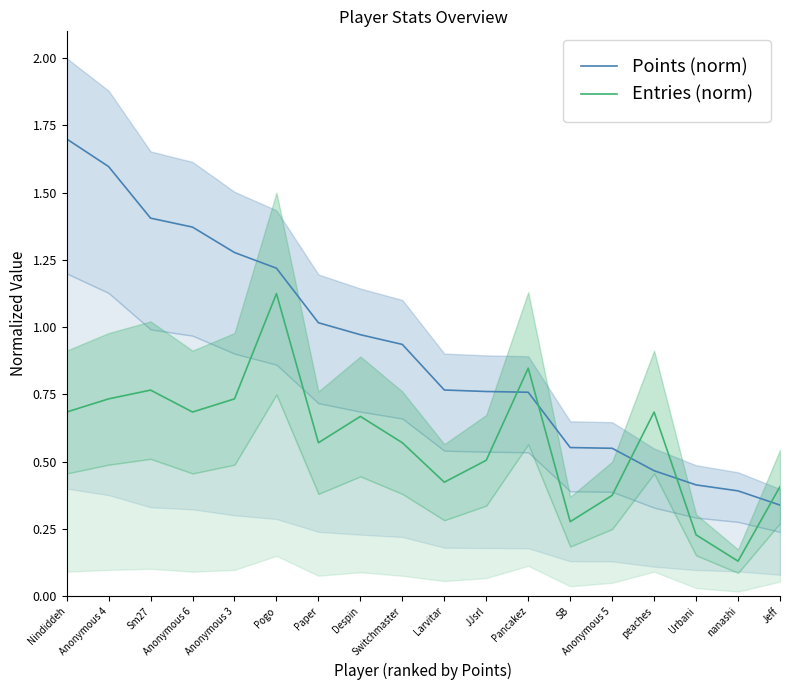

True or false: Points (norm) has a value of 0.6 at SB.

True